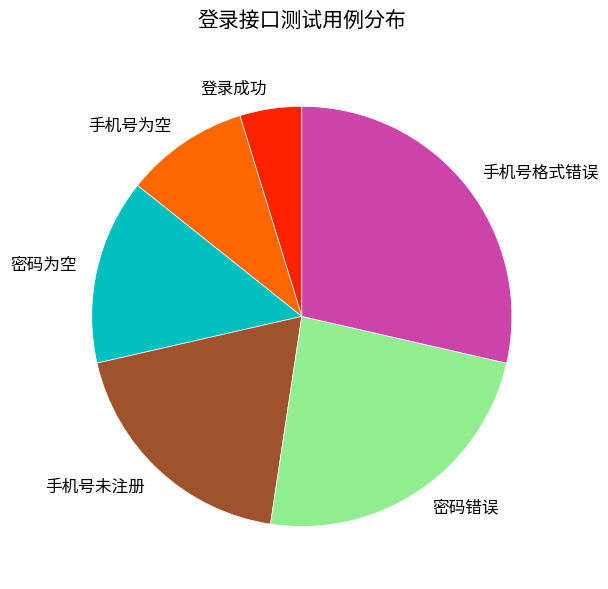

Is there a majority slice in this chart?

No